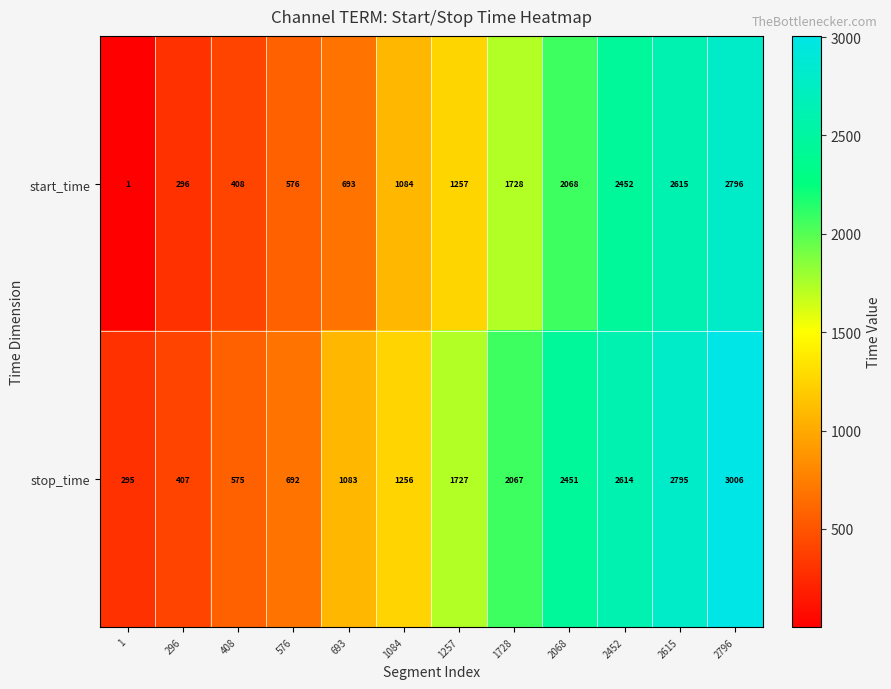

What value does the stop_time series have at 1728, to the nearest 100?

2100